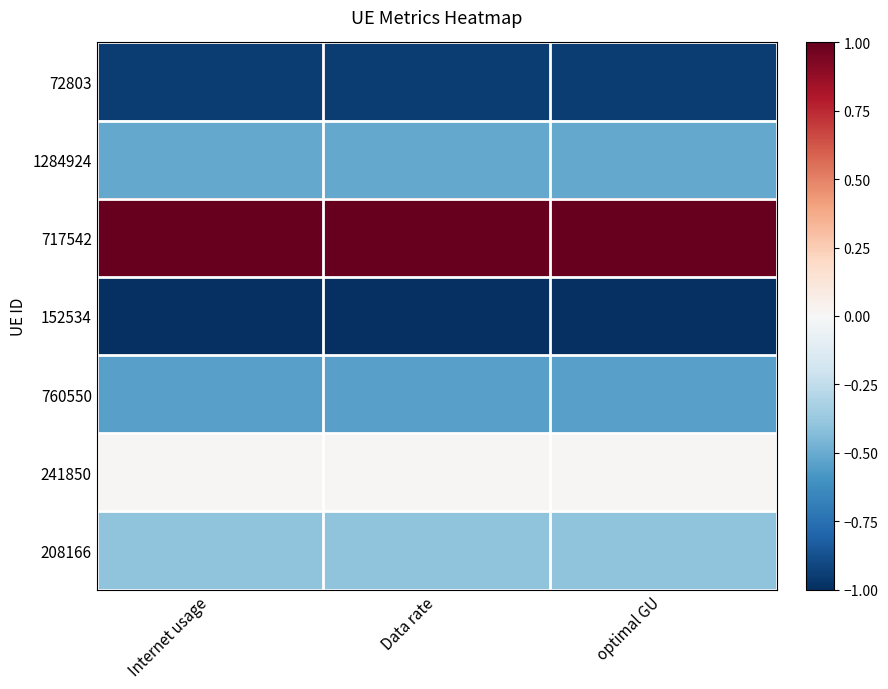

At which category is the sum across all series the highest?

Internet usage